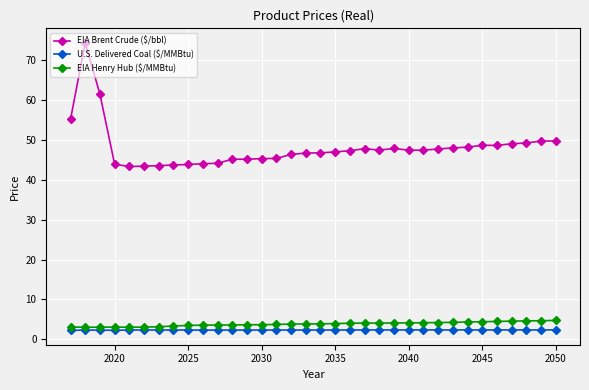

What is the minimum value shown in the chart?

2.2